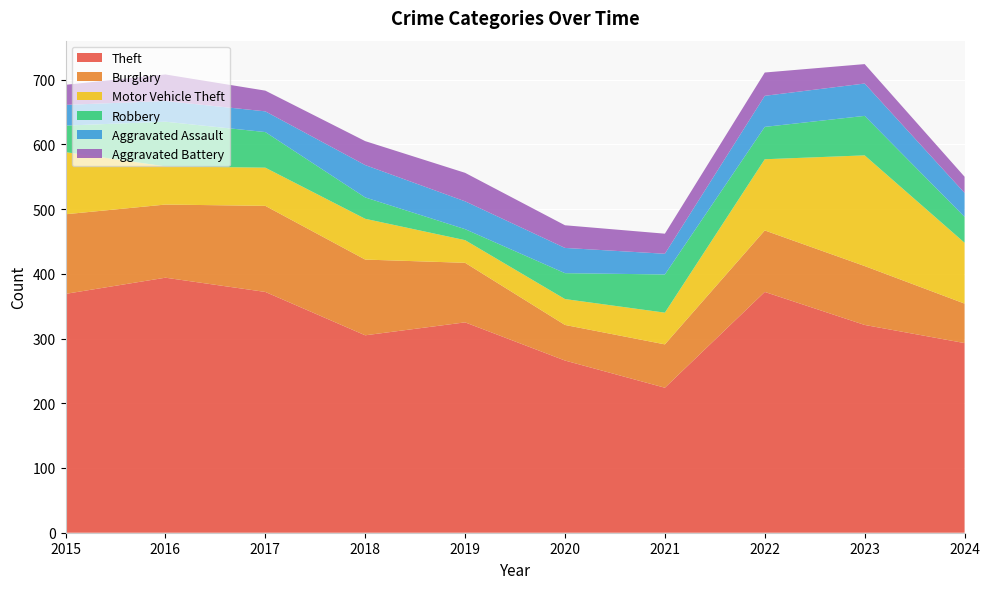

Reading left to right, transcribe all the data shown in this chart.

Theft: 2015=369	2016=394	2017=372	2018=305	2019=325	2020=266	2021=224	2022=372	2023=321	2024=293
Burglary: 2015=123	2016=113	2017=133	2018=117	2019=92	2020=55	2021=67	2022=95	2023=91	2024=61
Motor Vehicle Theft: 2015=96	2016=59	2017=59	2018=63	2019=35	2020=40	2021=49	2022=110	2023=171	2024=94
Robbery: 2015=41	2016=69	2017=55	2018=33	2019=17	2020=40	2021=59	2022=50	2023=61	2024=40
Aggravated Assault: 2015=32	2016=32	2017=32	2018=50	2019=43	2020=39	2021=32	2022=48	2023=50	2024=37
Aggravated Battery: 2015=31	2016=41	2017=32	2018=37	2019=44	2020=35	2021=31	2022=36	2023=30	2024=25